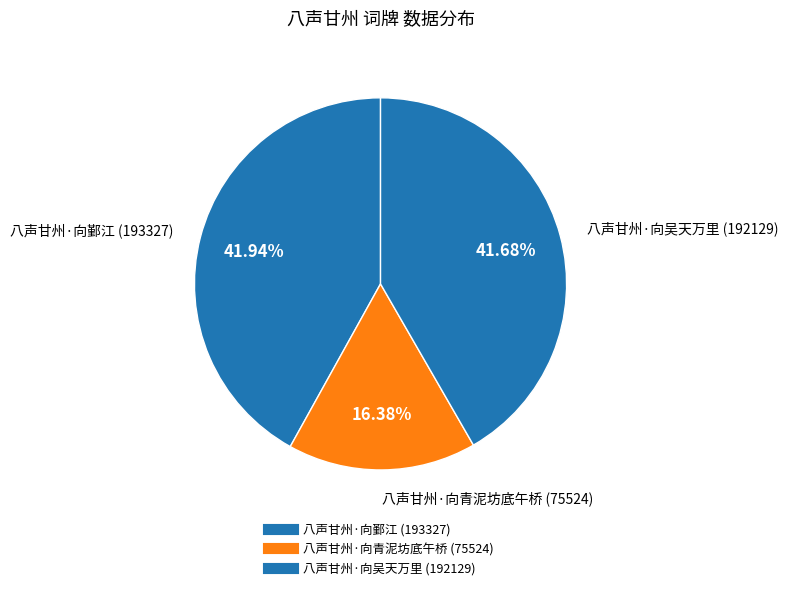

To the nearest percent, what percentage of the pie is 八声甘州·向鄞江?

42%